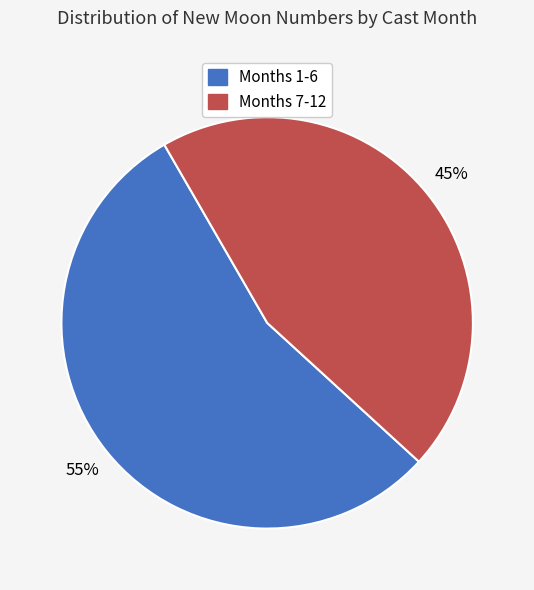

Rank the categories by value from highest to lowest.

Months 1-6, Months 7-12